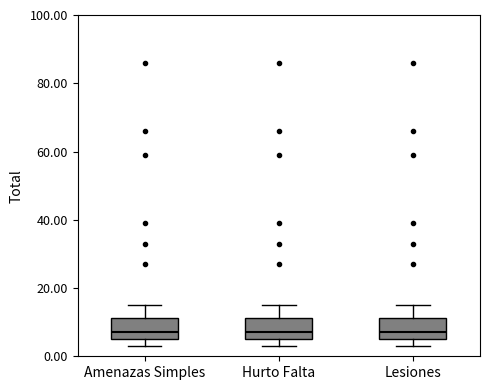

Where does the upper whisker of the box for Hurto Falta end on the y-axis? The values are not printed on the chart, so give them approximately, as read against the axis.

16